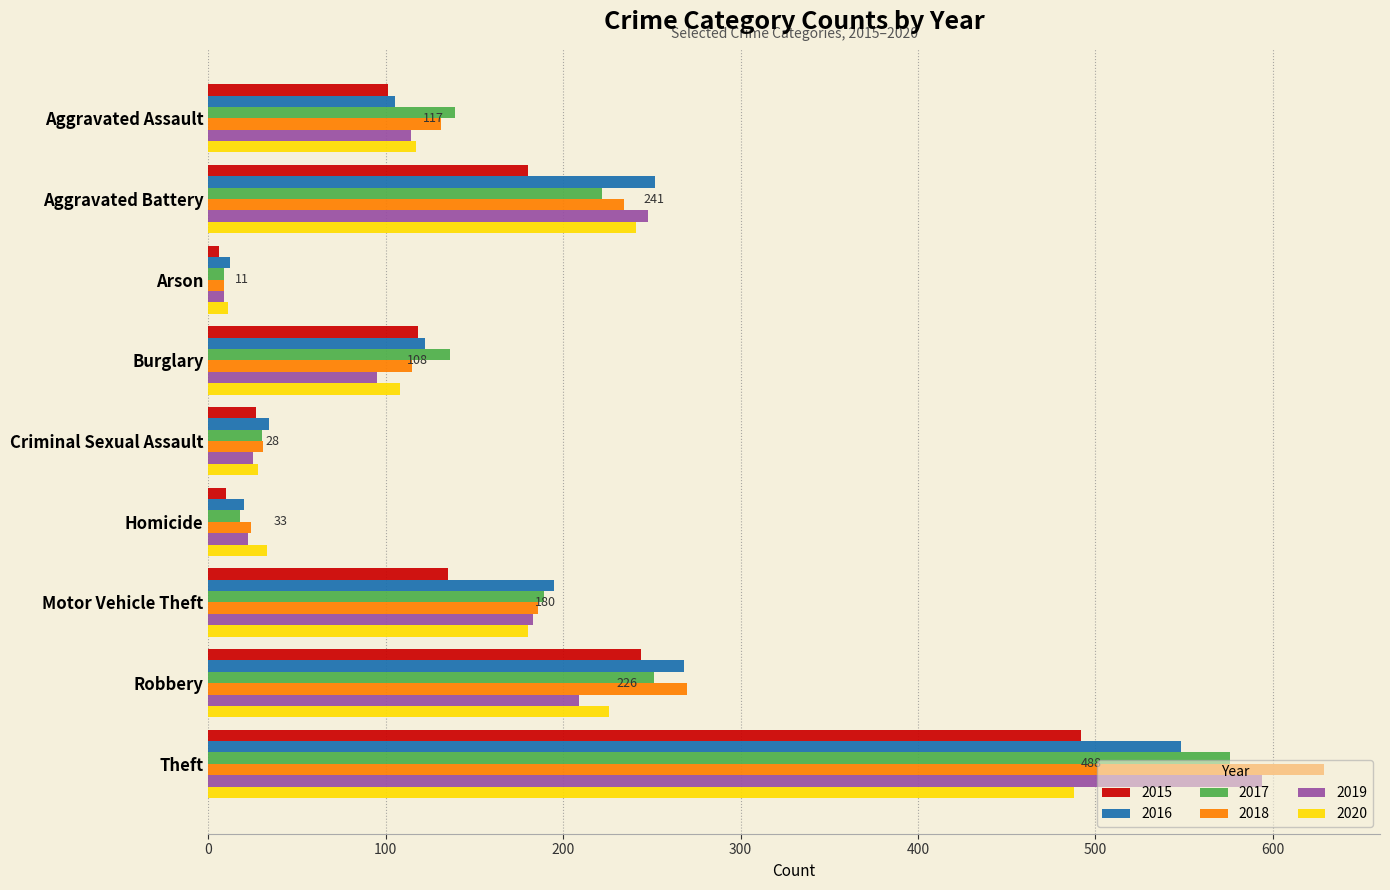

The value of 2017 at Burglary is 136. True or false?

True